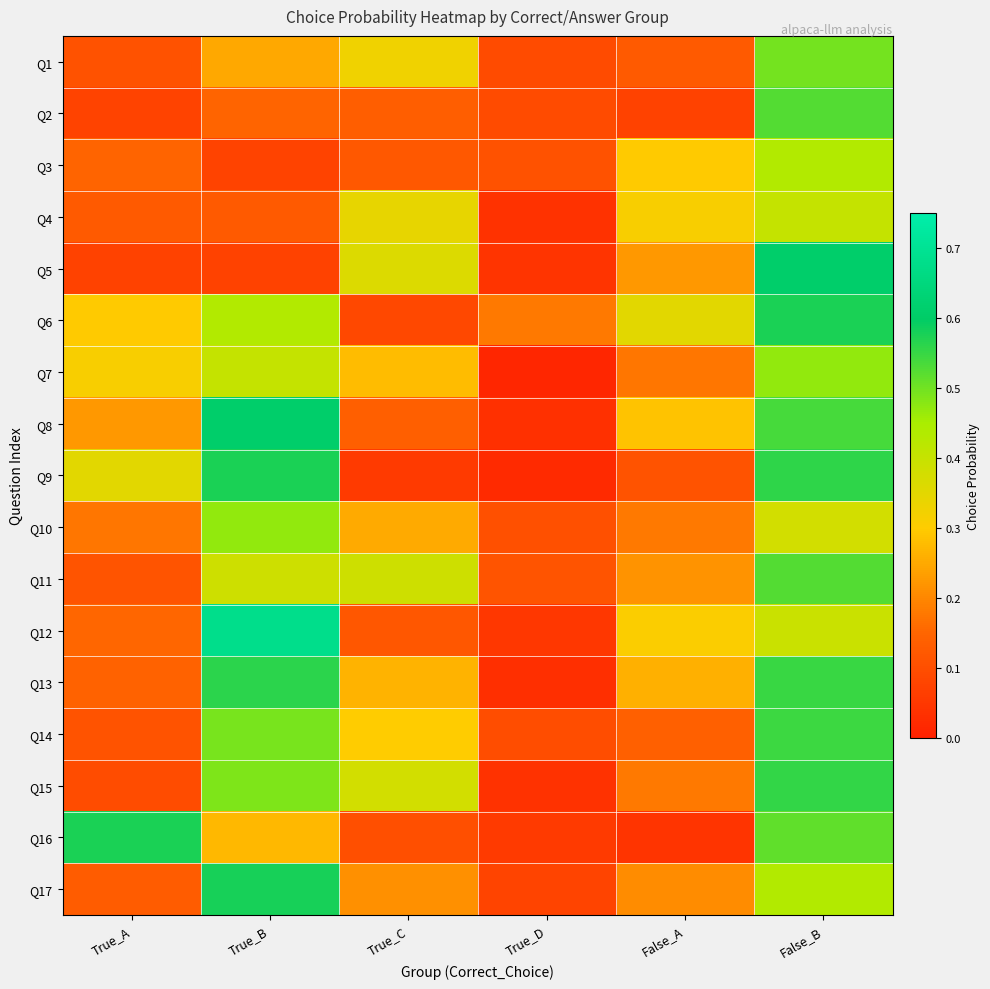

Between True_D and True_B, which is larger?

True_B